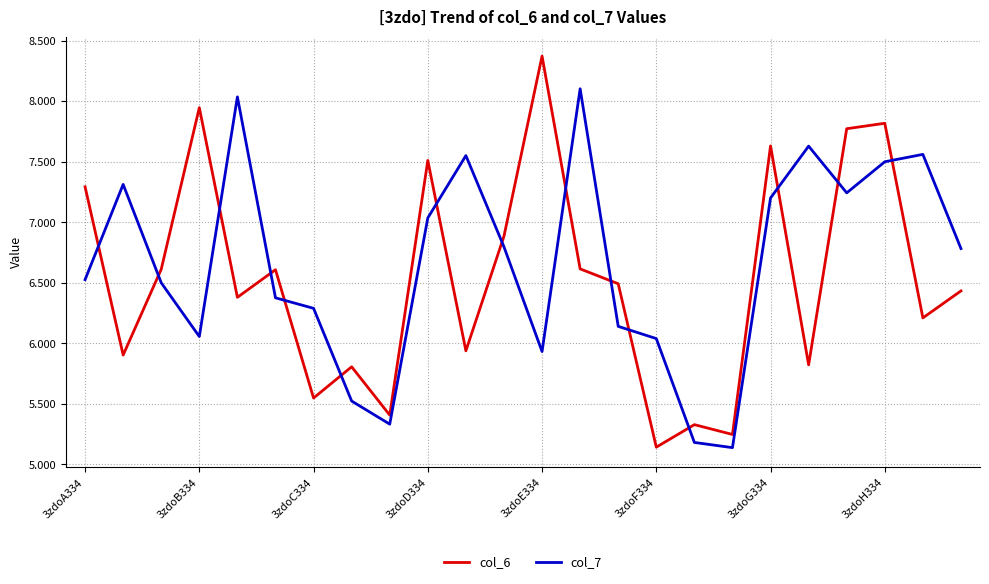

True or false: col_7 and col_6 cross at least once.

True